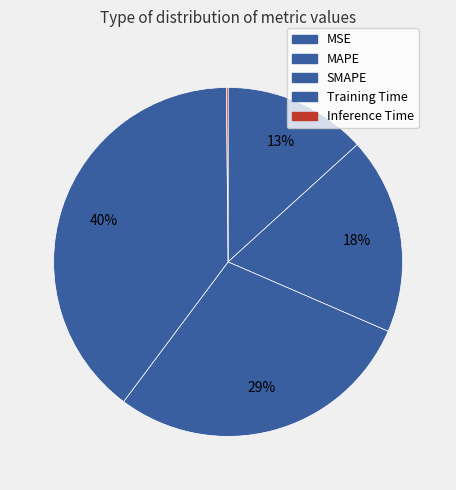

What percentage is the MSE slice, to the nearest percent?

13%